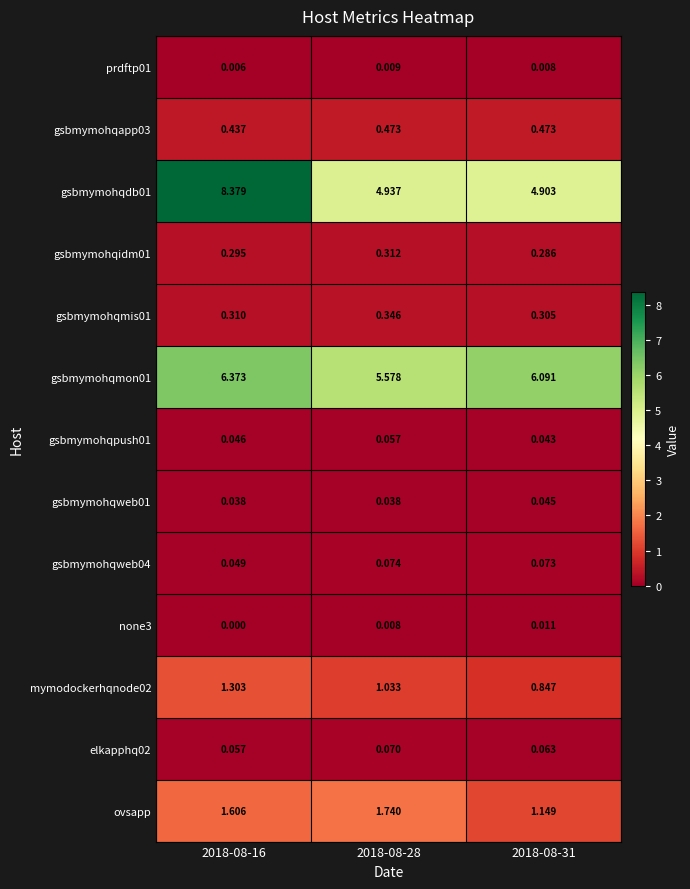

Is the value of mymodockerhqnode02 at 2018-08-28 greater than the value of none3 at 2018-08-31?

Yes